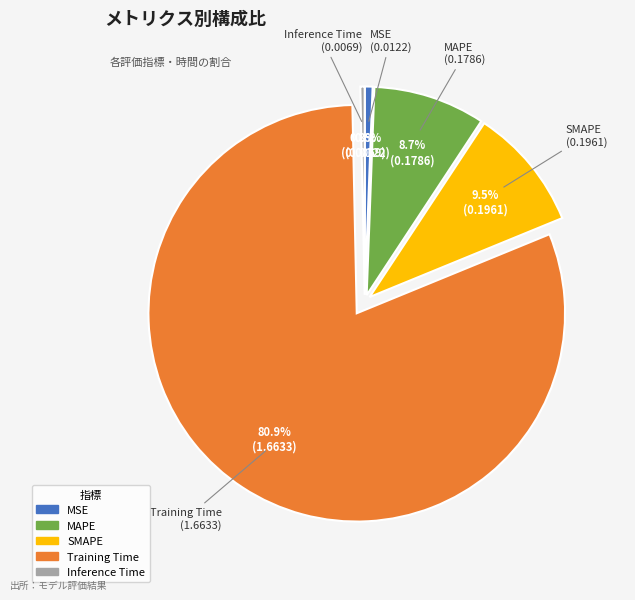

Which slice is the largest?

Training Time